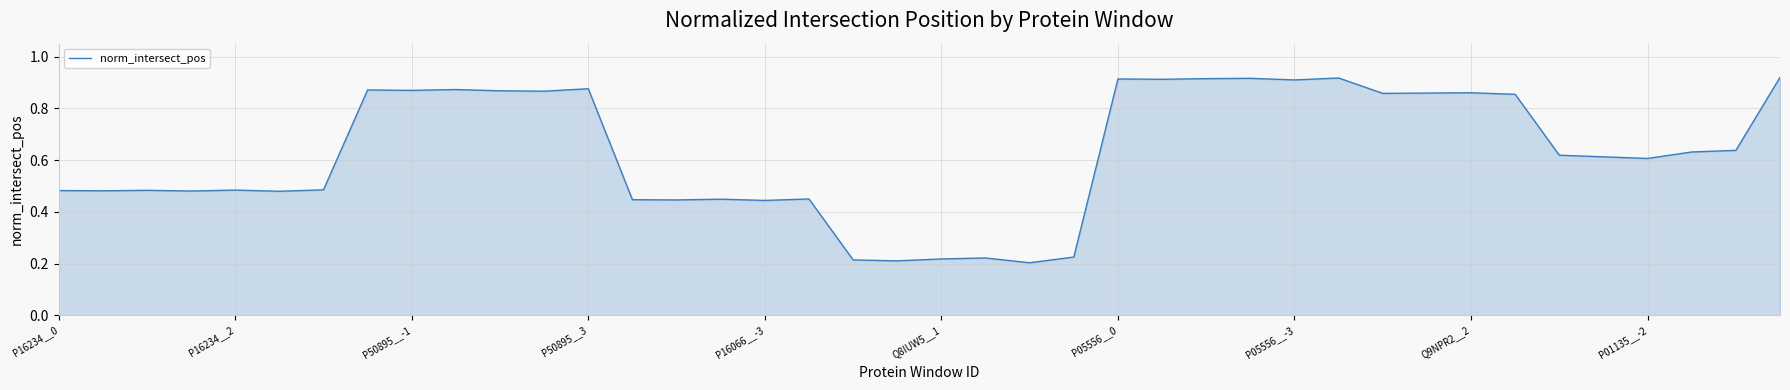

What is the difference between the maximum and minimum values?

0.7